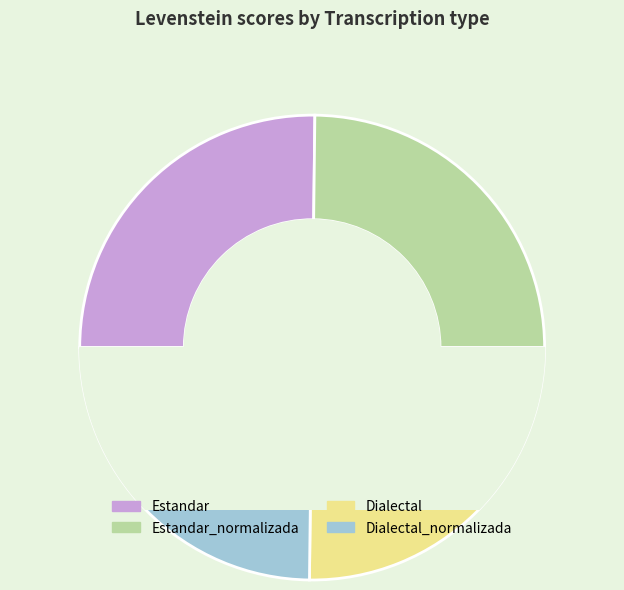

How many segments does this pie chart have?

4